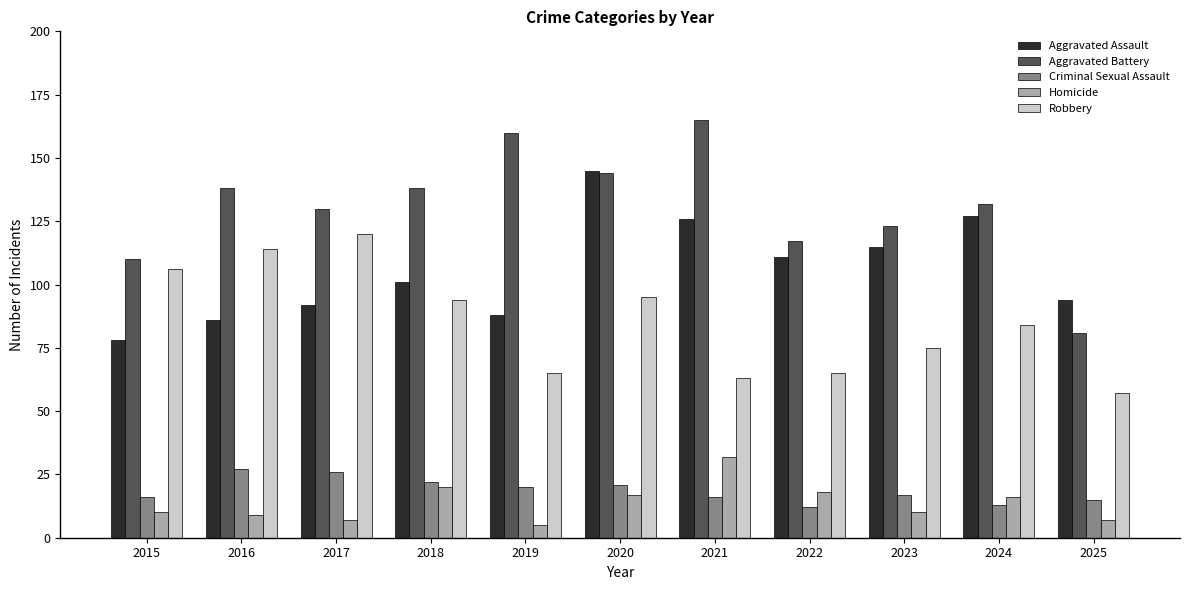

Which series has the widest spread of values?

Aggravated Battery